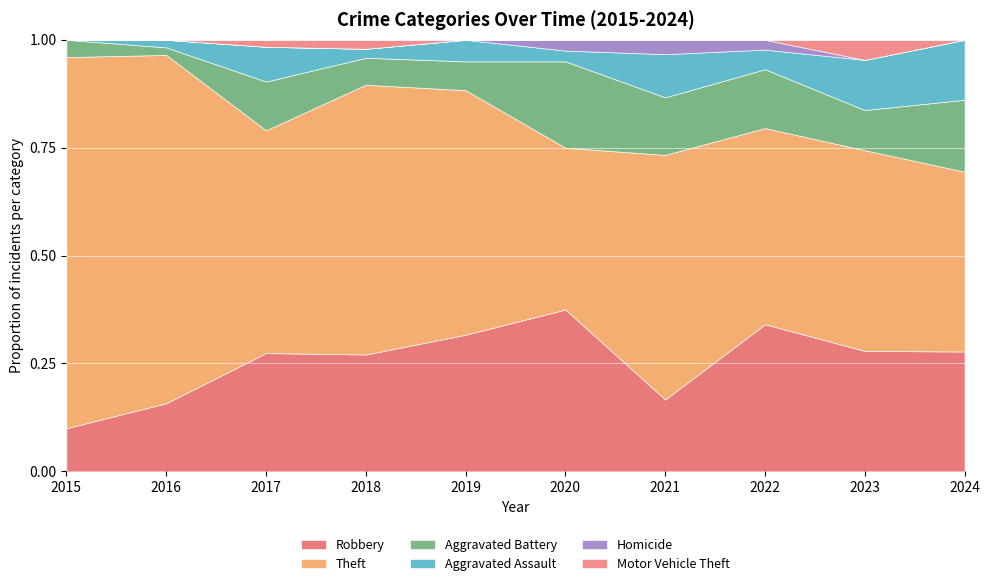

At which label does Robbery reach its minimum?

2015